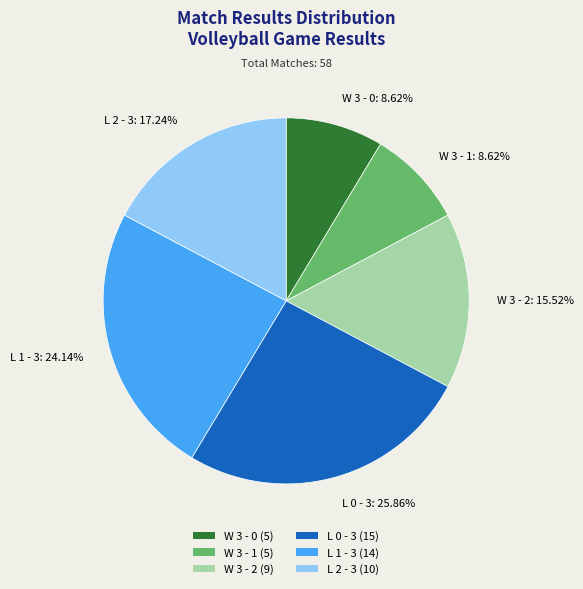

To the nearest percent, what is the average slice percentage?

17%